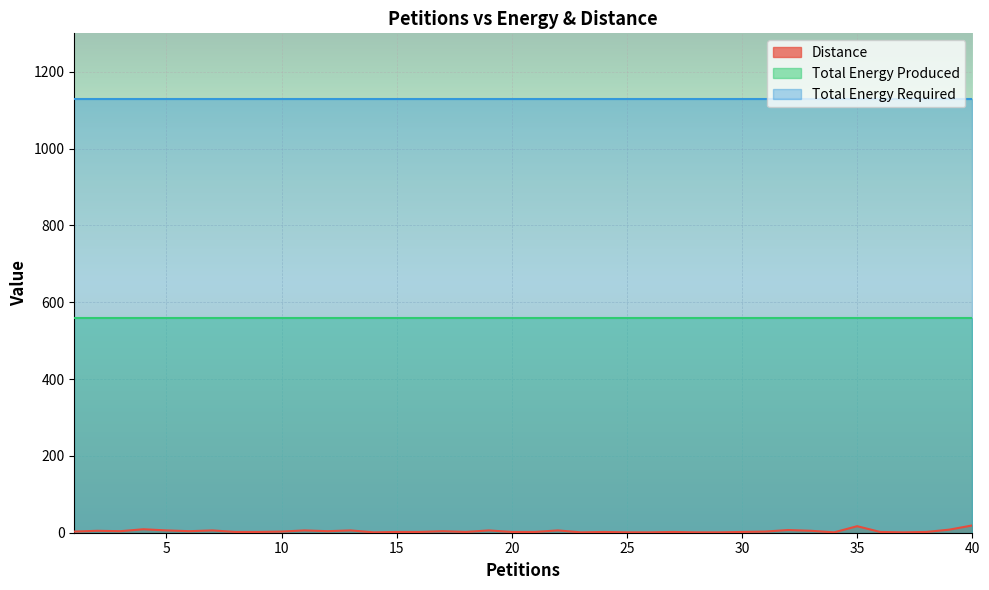

How many lines are shown in the chart?

3